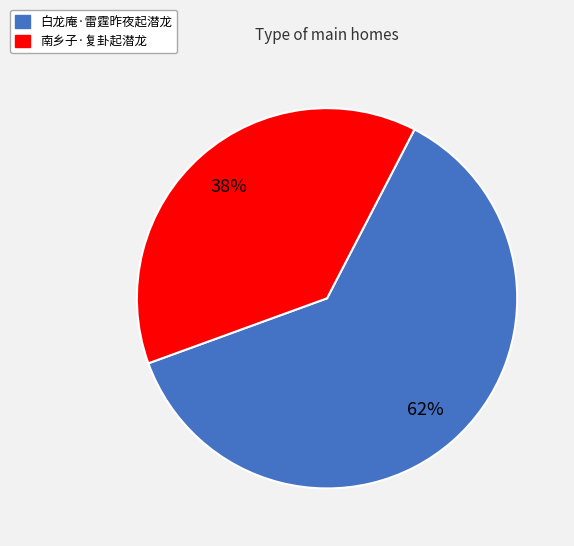

Approximately how many times larger is the value at 白龙庵·雷霆昨夜起潜龙 compared to 南乡子·复卦起潜龙?

1.6